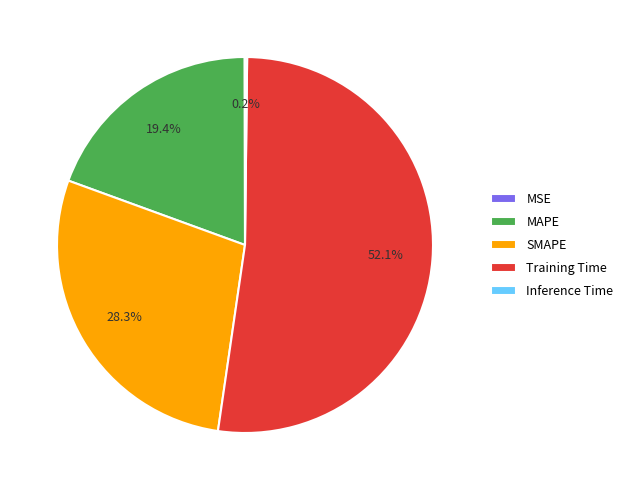

To the nearest percent, what is the average slice percentage?

20%